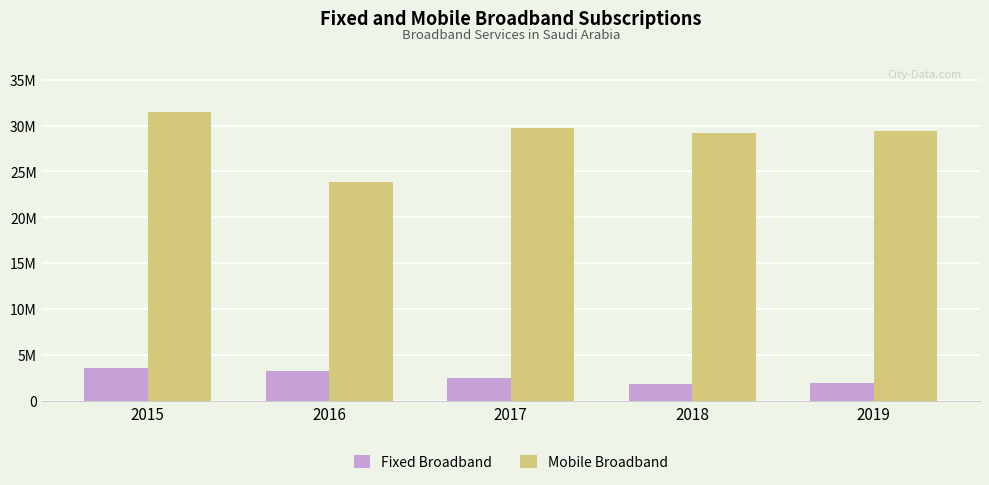

At 2017, list the series in order from smallest to largest.

Fixed Broadband, Mobile Broadband